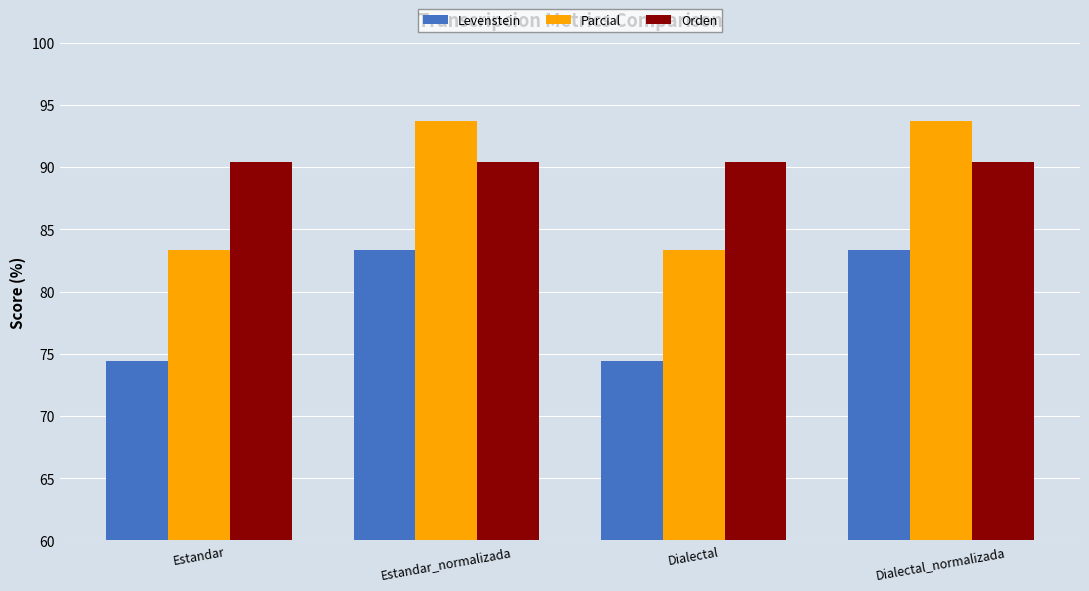

What is the label of the 4th bar from the left?

Dialectal_normalizada